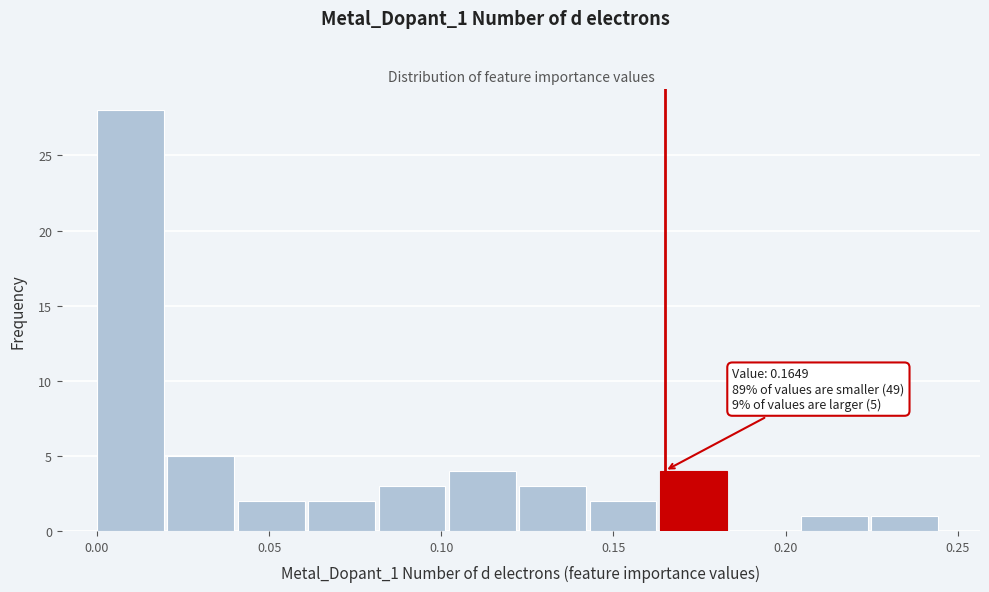

Over which range of the x-axis is the bar tallest?

0.000 to 0.020